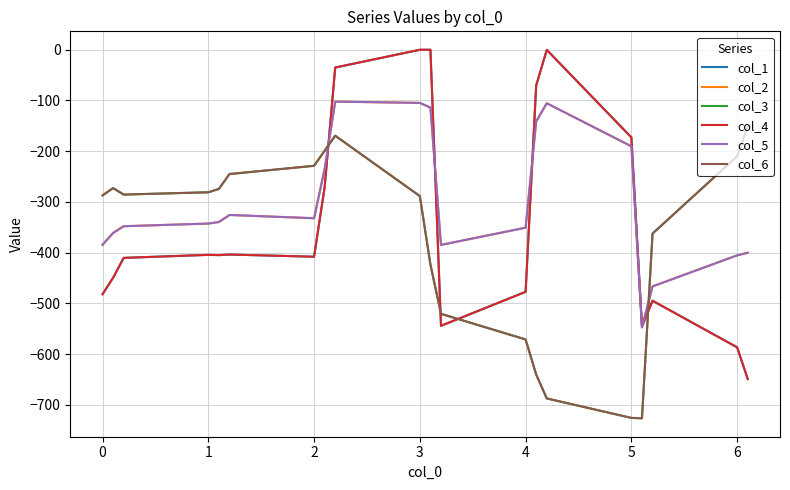

How many times do col_3 and col_1 cross each other?

4